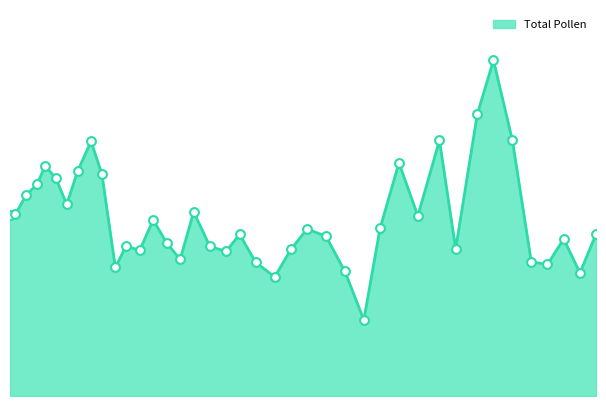

How many lines are shown in the chart?

1